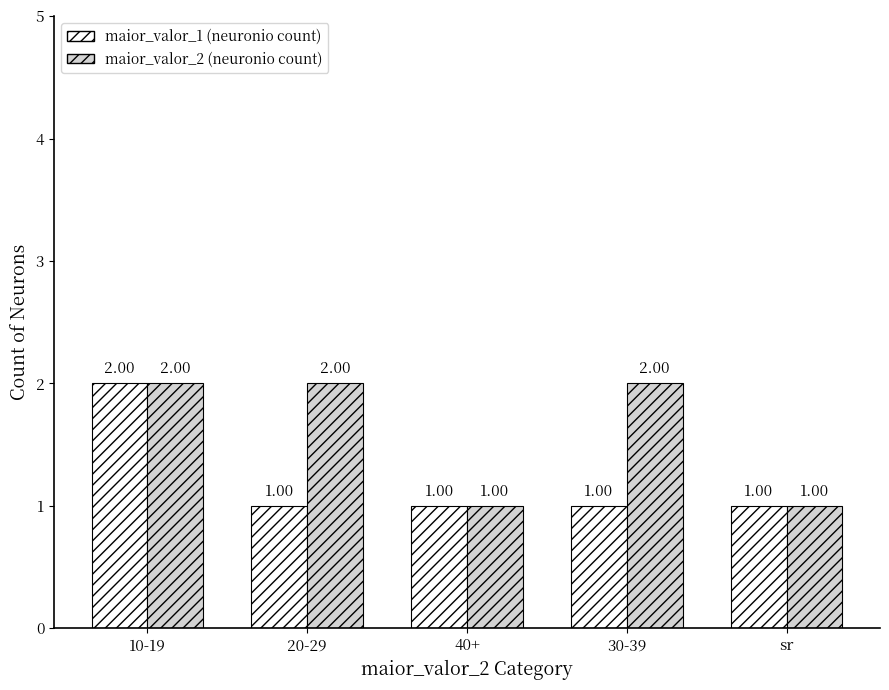

Reading right to left, extract all data points from this chart.

maior_valor_1 (neuronio count): sr=1	30-39=1	40+=1	20-29=1	10-19=2
maior_valor_2 (neuronio count): sr=1	30-39=2	40+=1	20-29=2	10-19=2